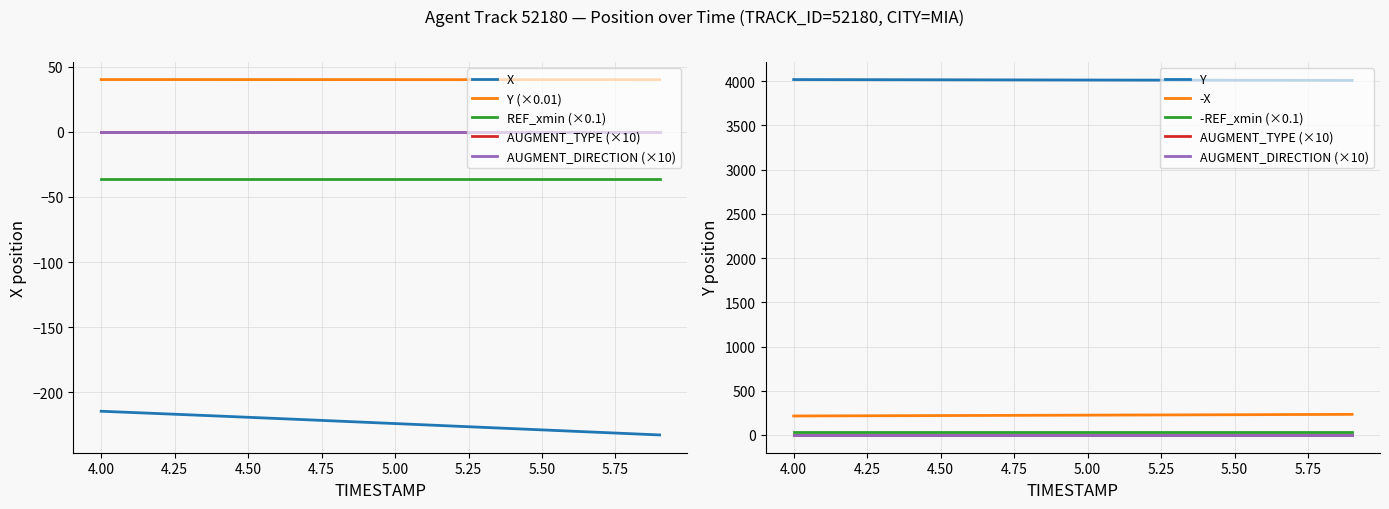

Where does the X series first go above -223?

4.0